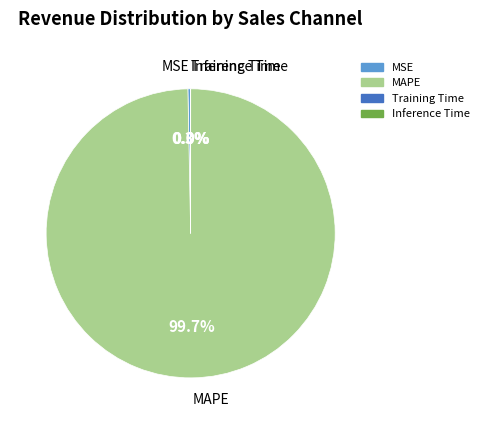

What is the largest slice in the pie chart?

MAPE